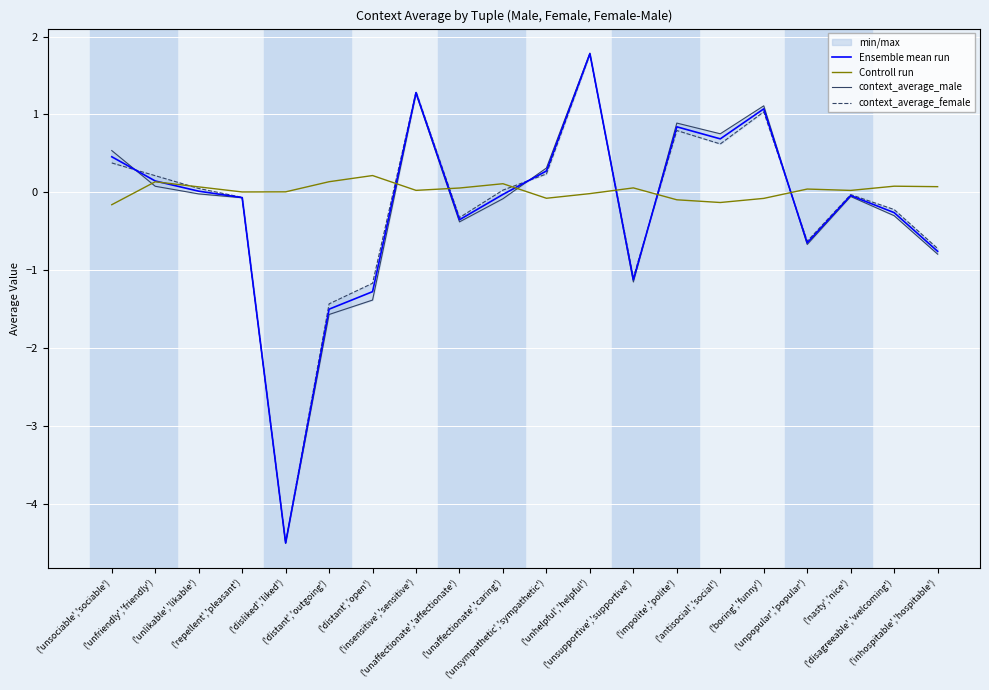

How many values in the Ensemble mean run series exceed 0?

9